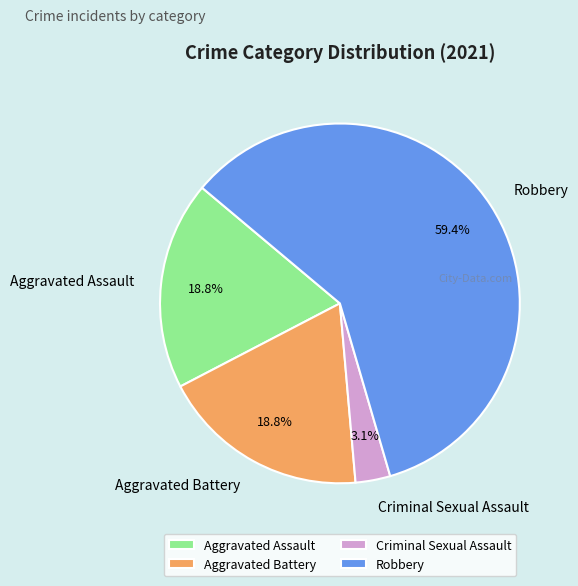

What is the majority slice?

Robbery